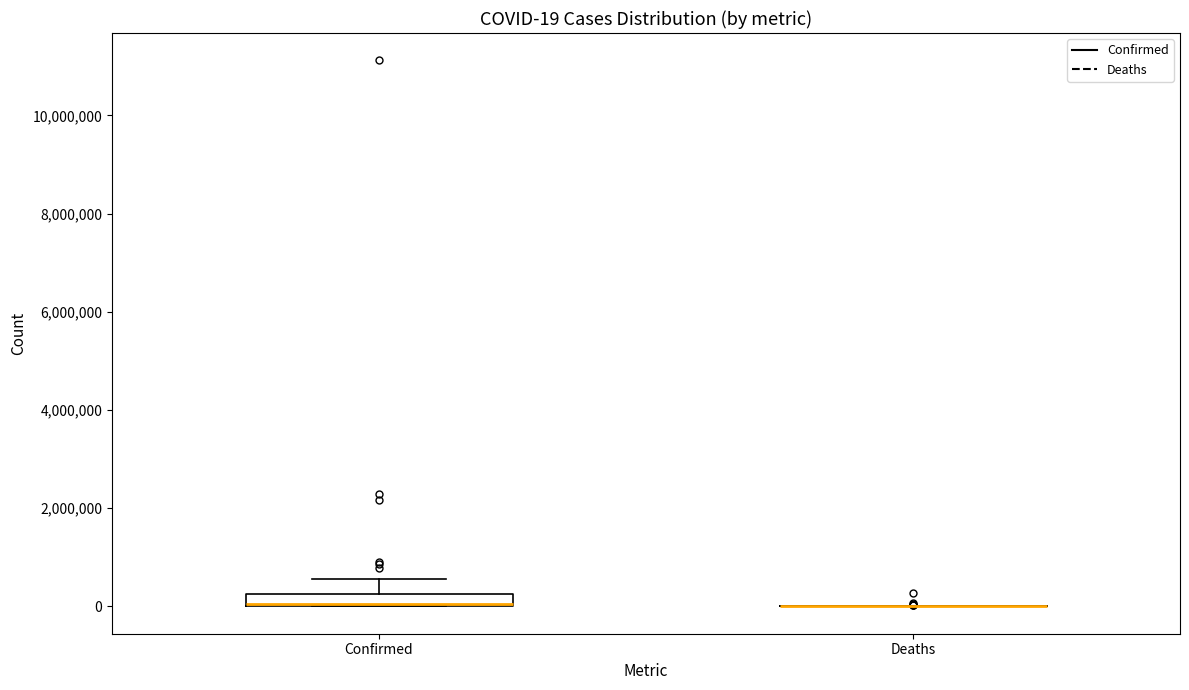

Comparing the boxes themselves (not the whiskers), which one is the tallest?

Confirmed